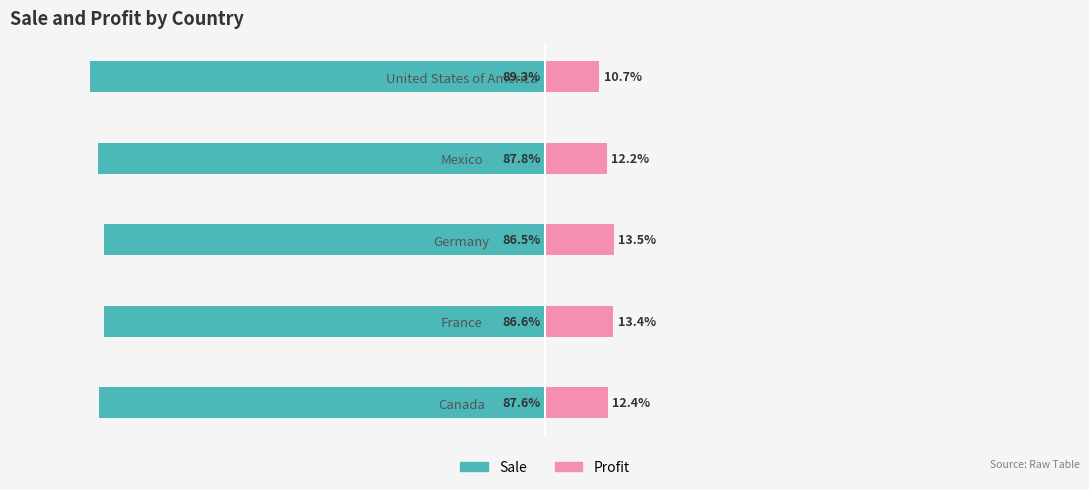

How many data points in Profit are above 12?

4